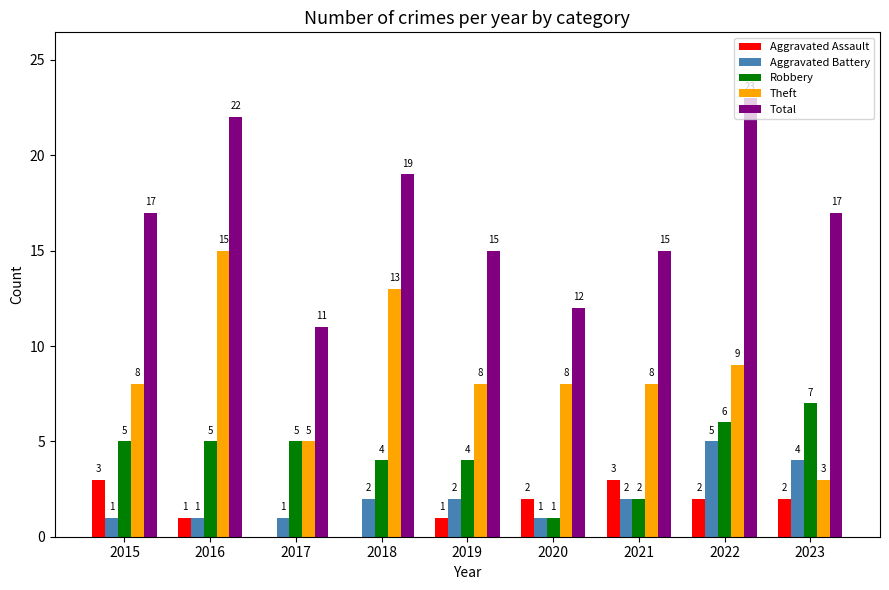

How many Aggravated Assault values are between 1 and 2?

5